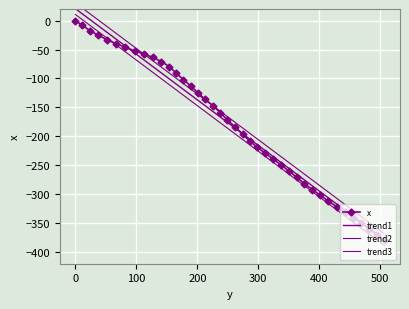

What is the difference between the maximum and second lowest values in the x series?

370.3